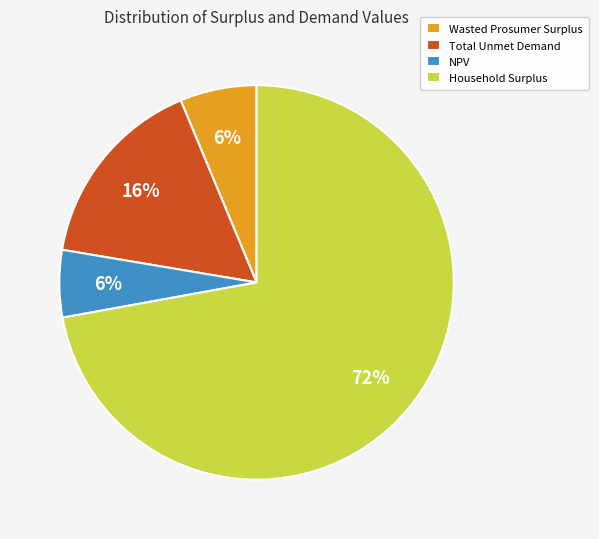

To the nearest percent, what is the combined percentage of Total Unmet Demand and Wasted Prosumer Surplus?

22%